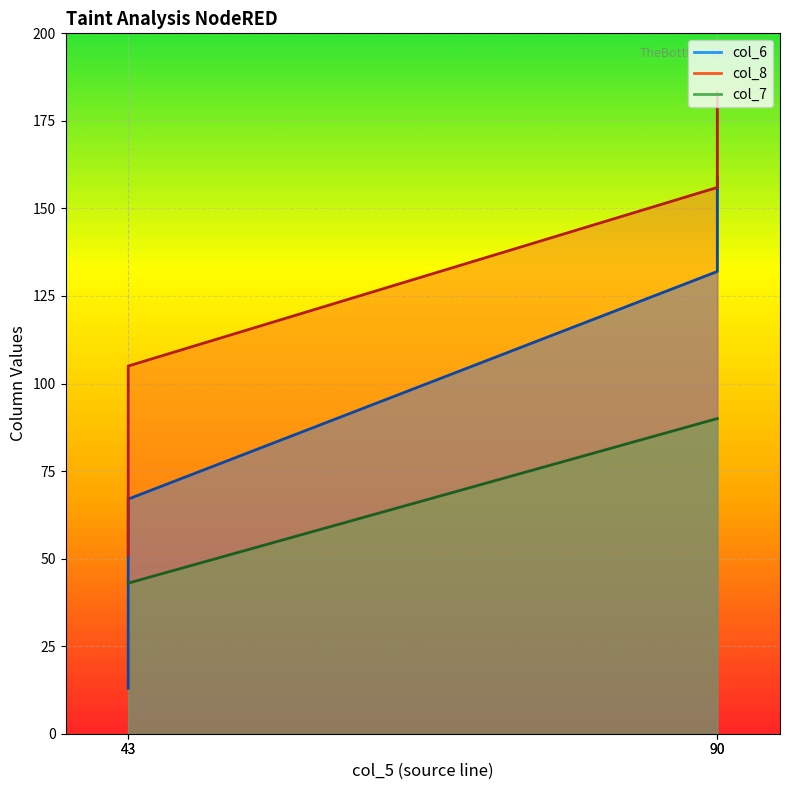

Reading left to right, extract all data points from this chart.

col_6: 13	67	132	159
col_8: 51	105	156	183
col_7: 43	43	90	90